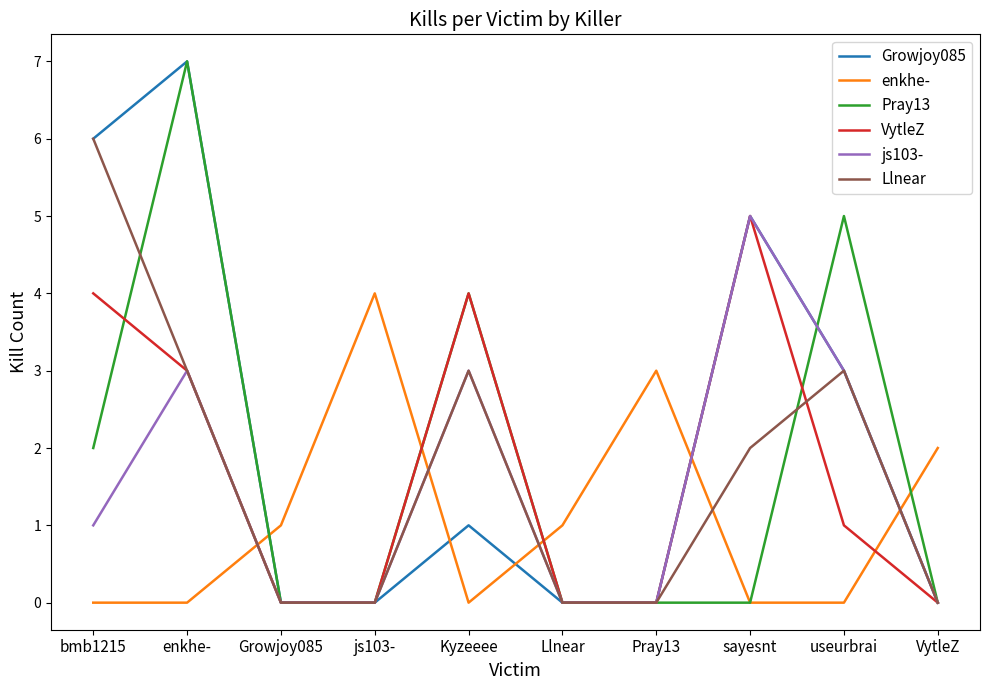

Where do enkhe- and Llnear first cross each other?

enkhe- and Growjoy085